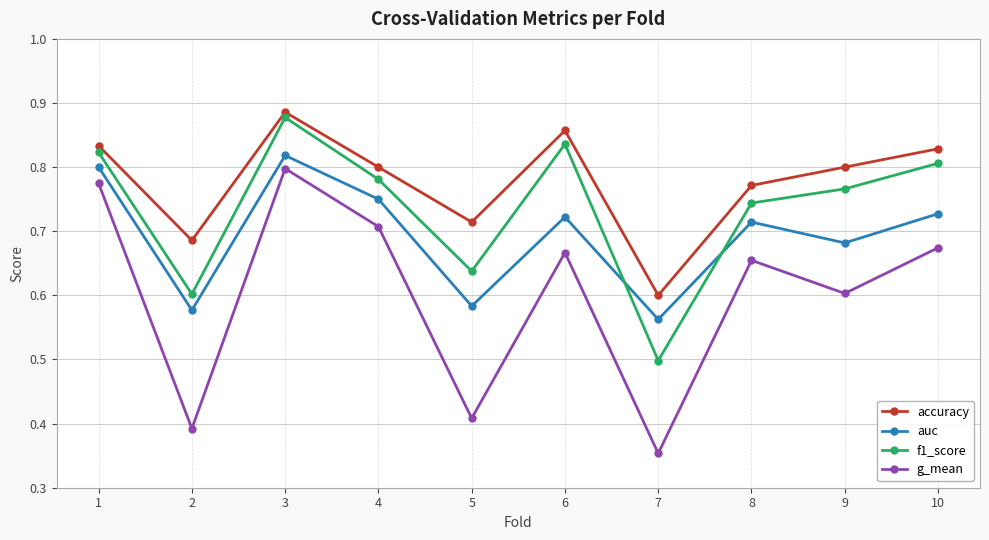

How many f1_score values are between 0 and 1?

10